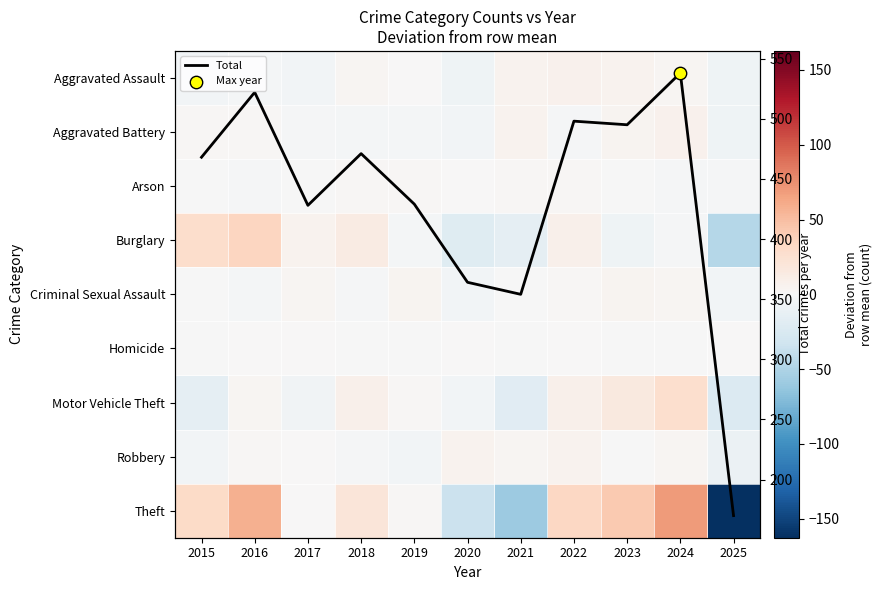

At which category does the chart reach its minimum across all series?

2025